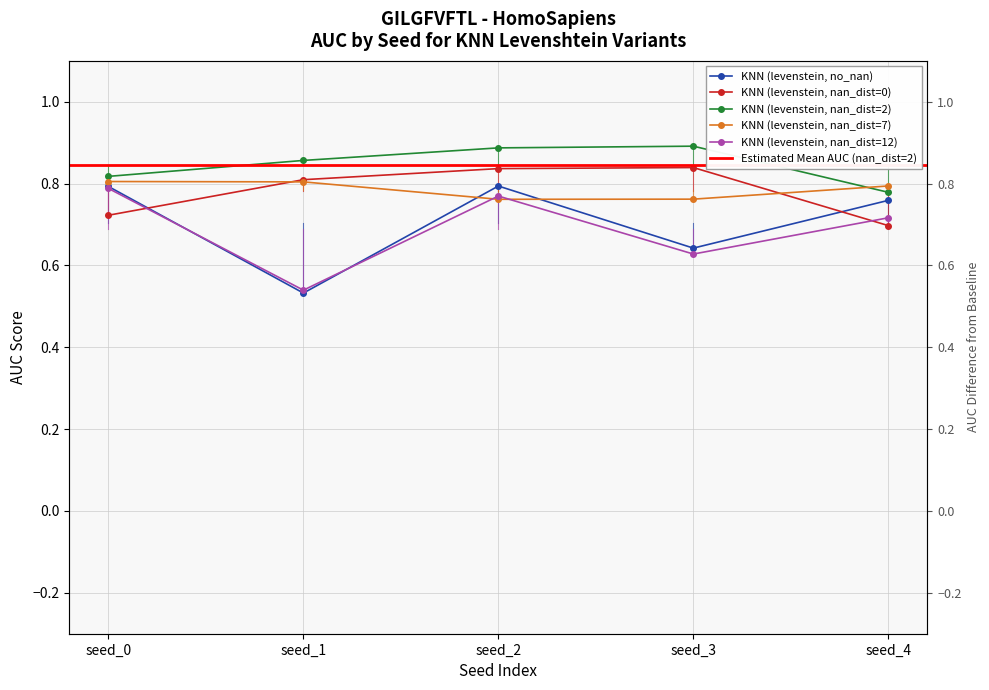

How many categories are shown in the chart?

5